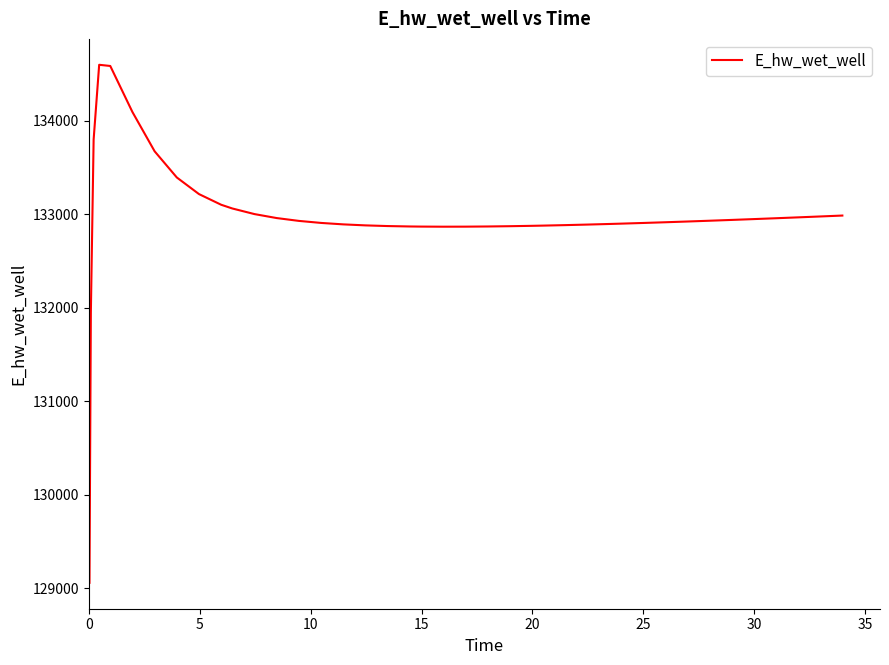

What is the smallest value displayed?

129059.0